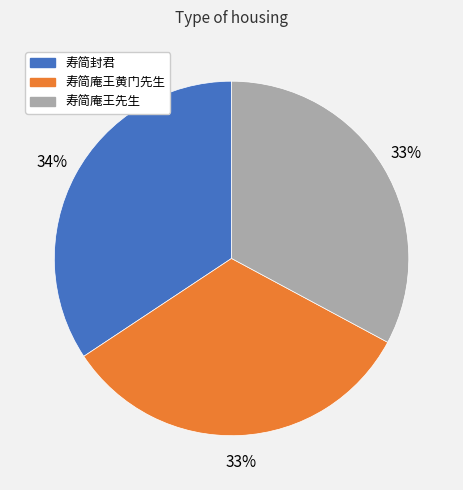

Does any single category account for the majority?

No